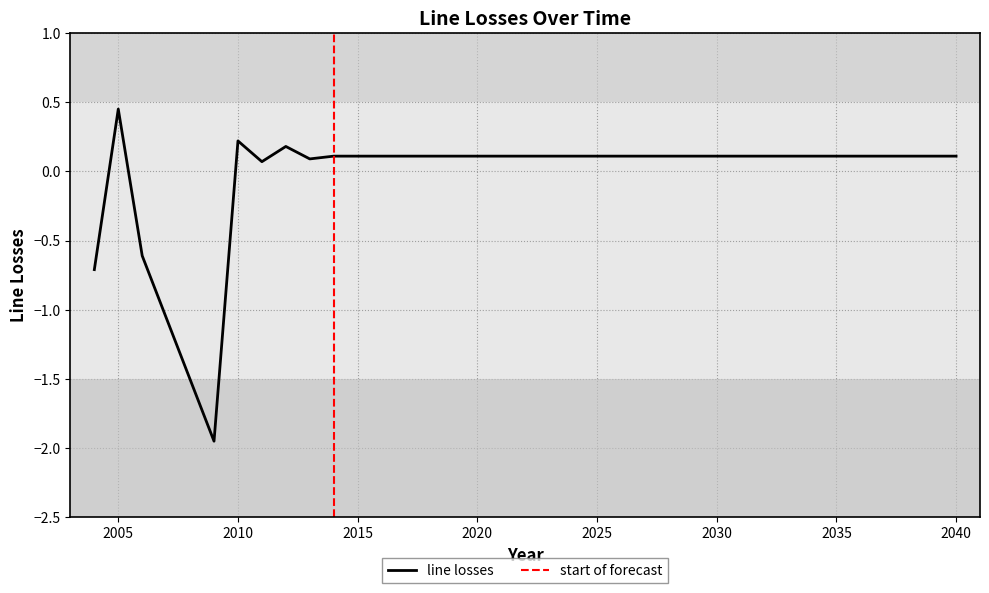

What is the value of the 25th point from the left?

0.1